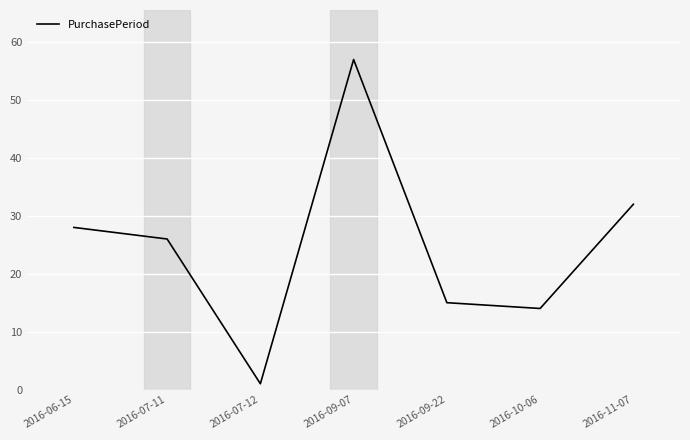

What is the average value?

25